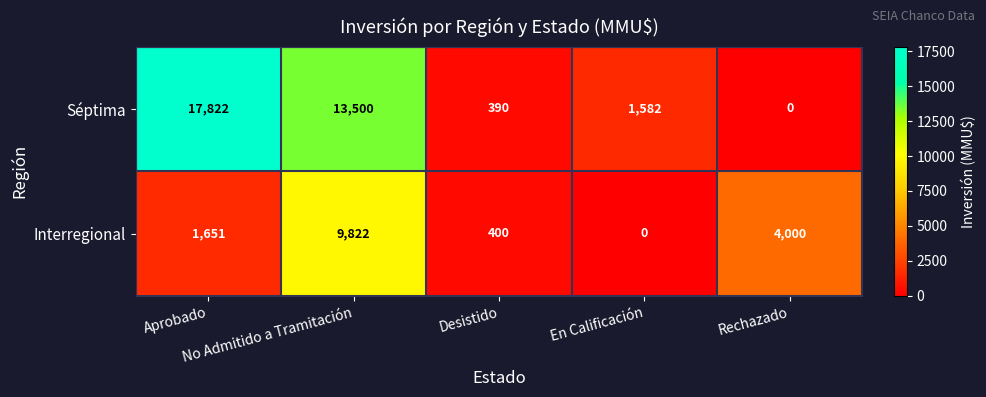

What is the difference between the maximum and minimum values in the Interregional series?

9822